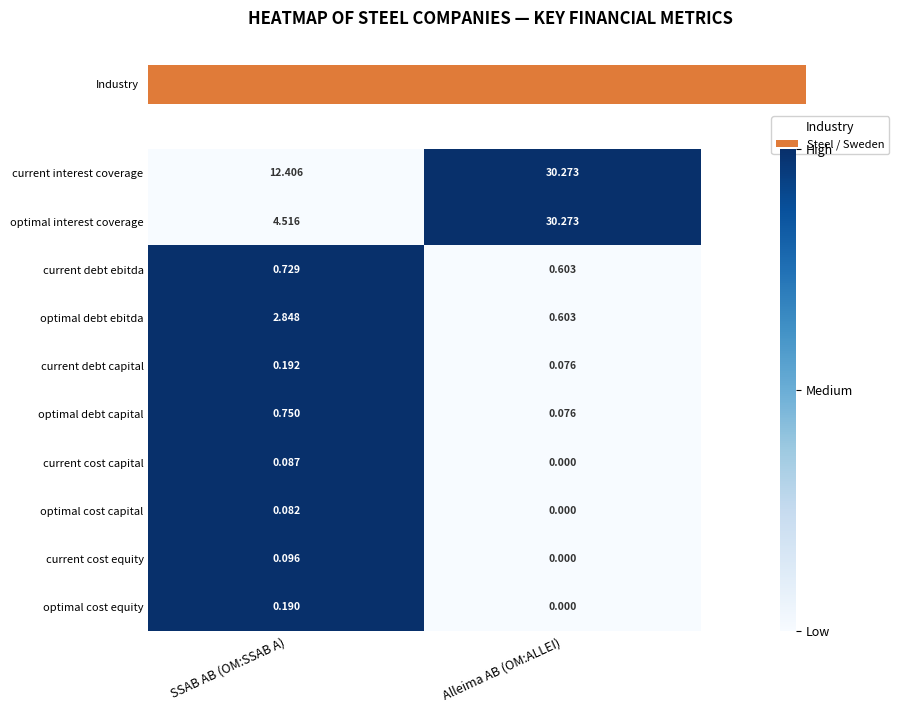

Count the number of data series in this chart.

10